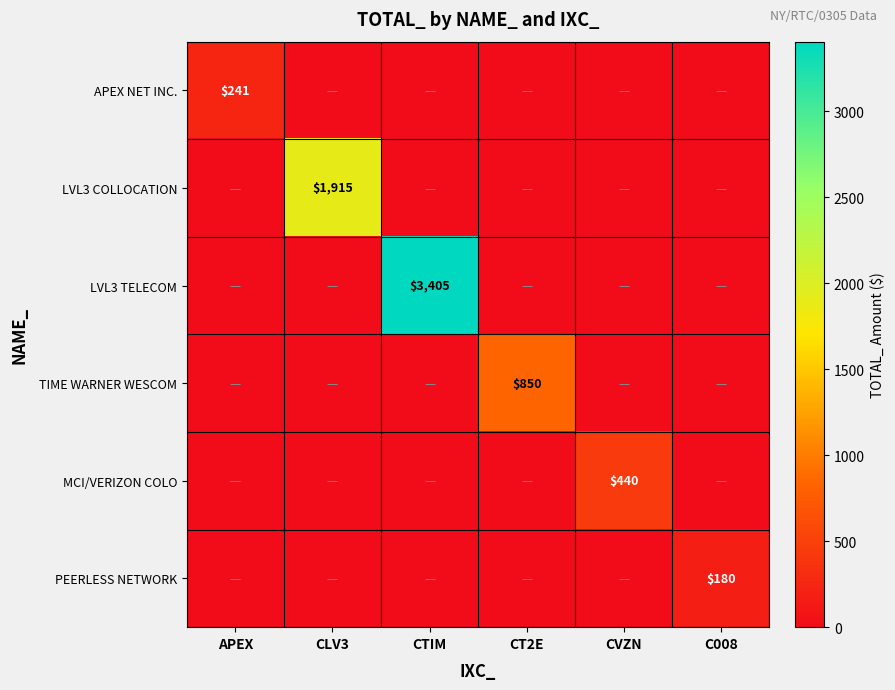

What is the total value across all series at C008?

180.0